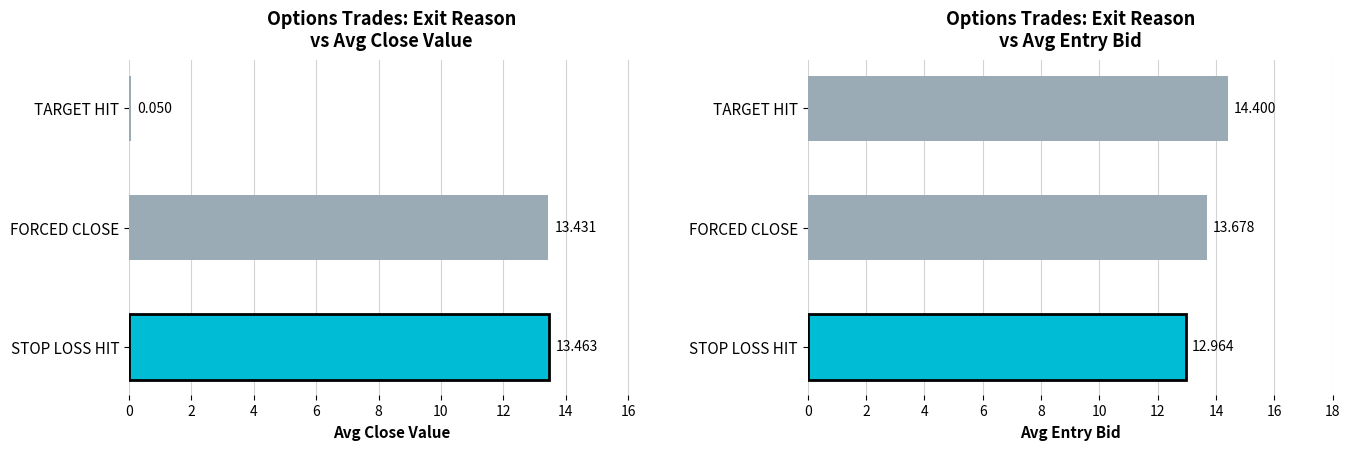

What is the value of the close bar at the 2nd from the left?

13.4